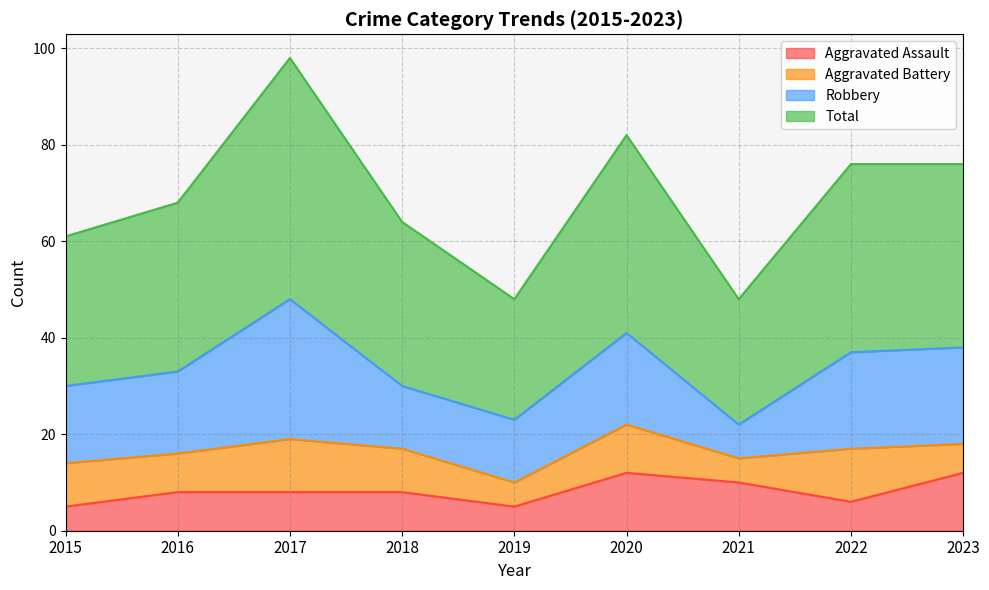

How many values in the Aggravated Assault series exceed 8?

3